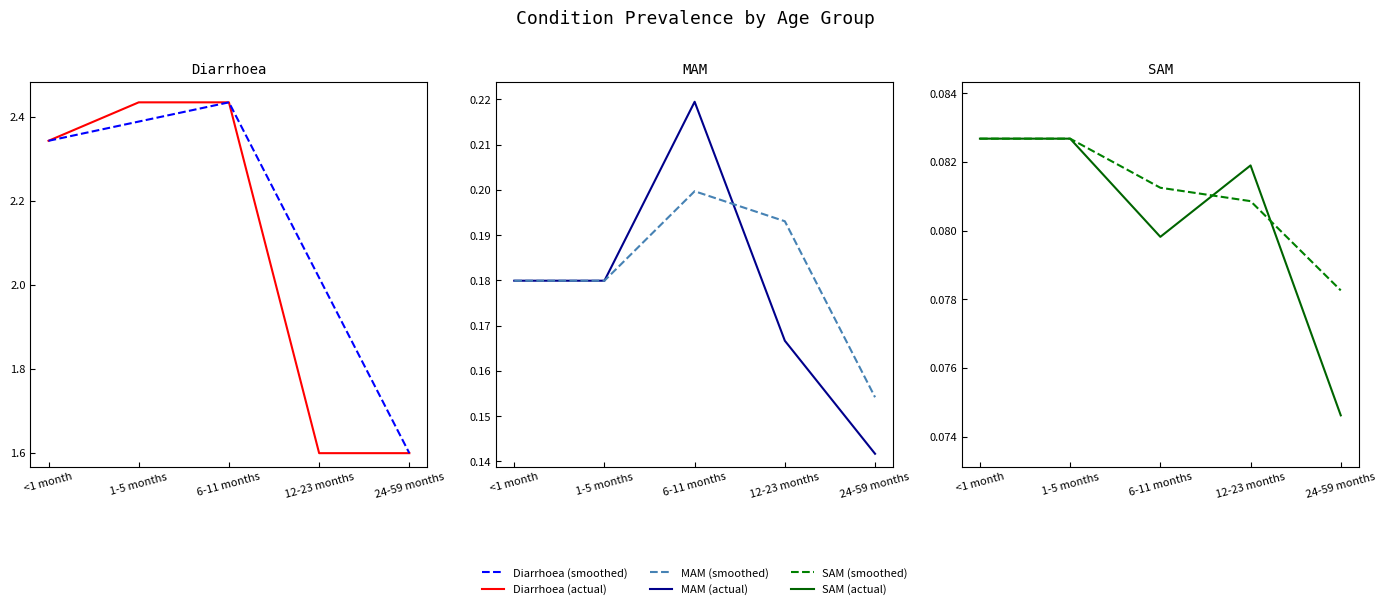

Where is Diarrhoea (actual) nearest to the value 2?

<1 month